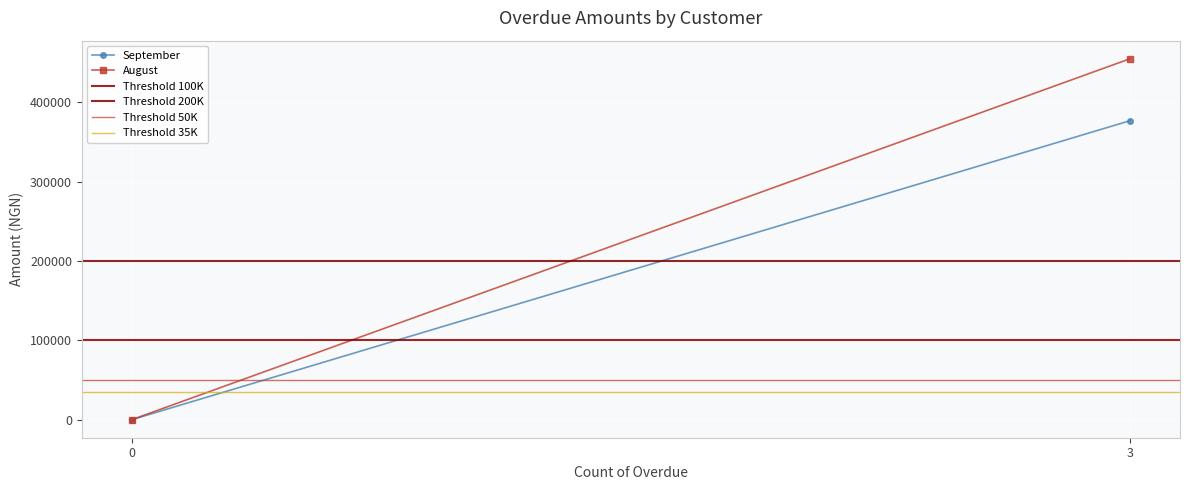

How many lines are shown in the chart?

6